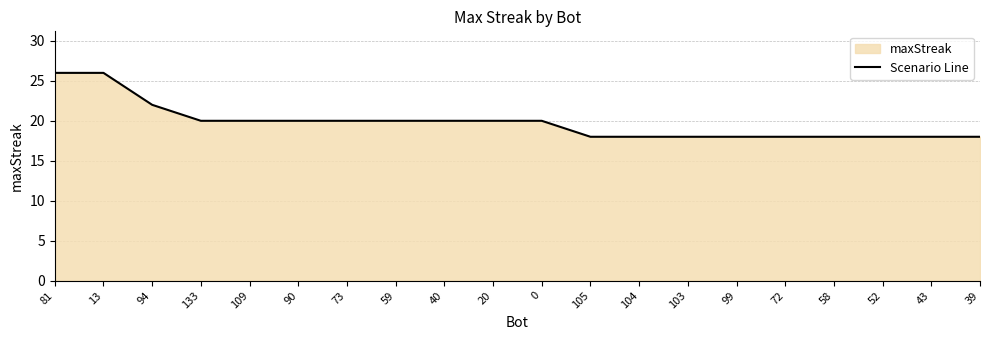

What is the label of the 20th point from the right?

81